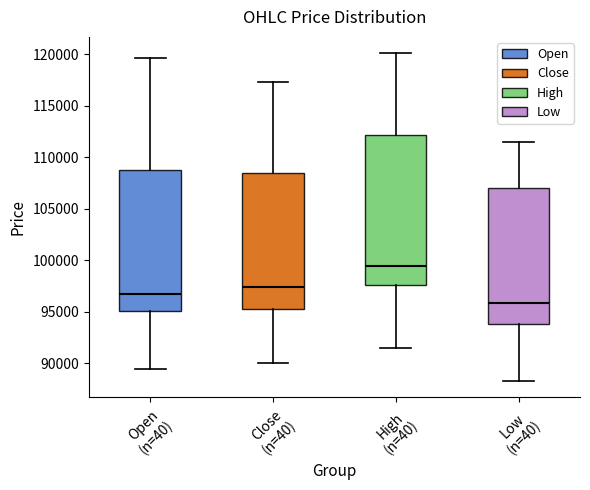

Which box is the tallest, from its lower edge to its upper edge?

High (n=40)